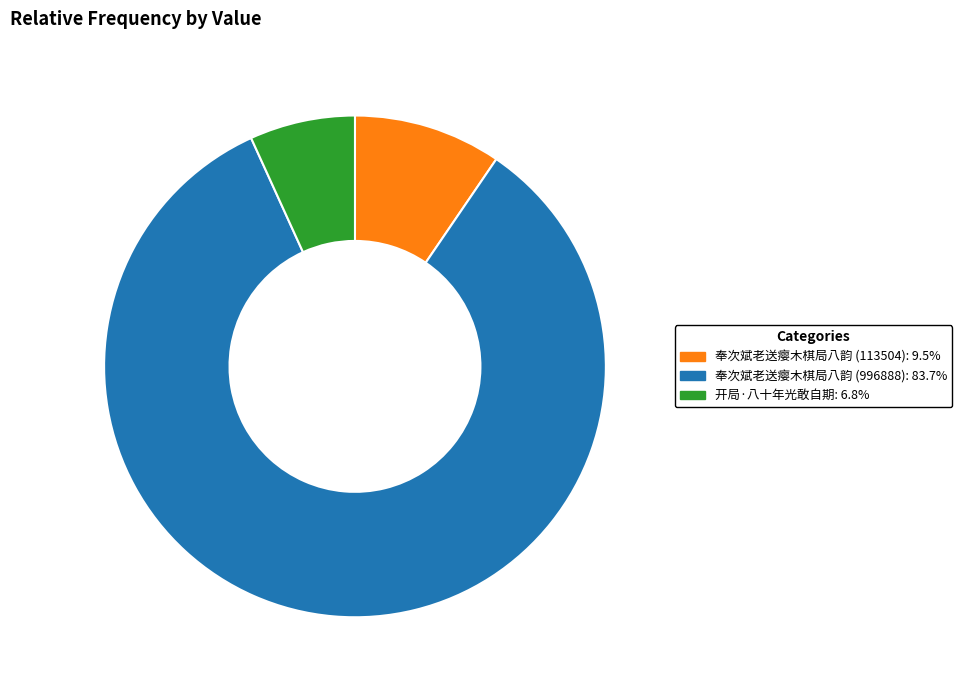

True or false: 开局·八十年光敢自期 accounts for 7% of the total.

True